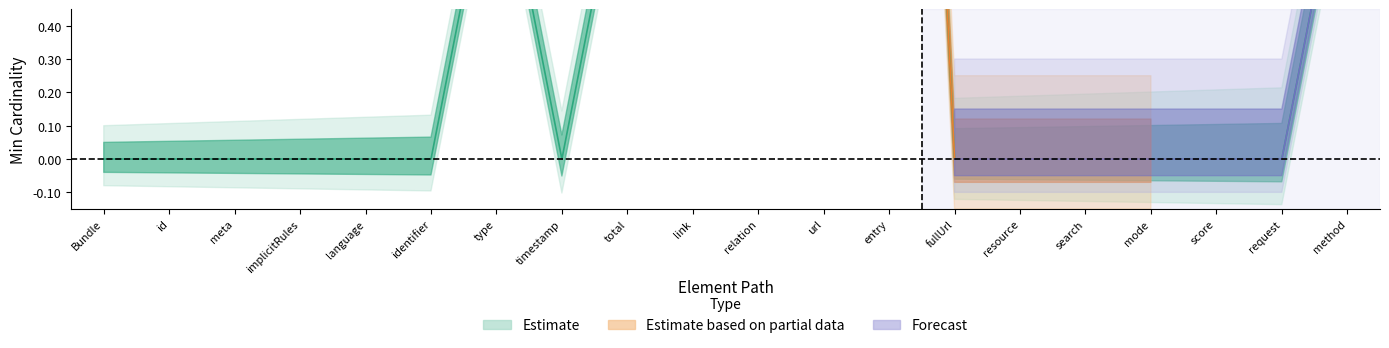

Count the values in the range 0 to 1.

19